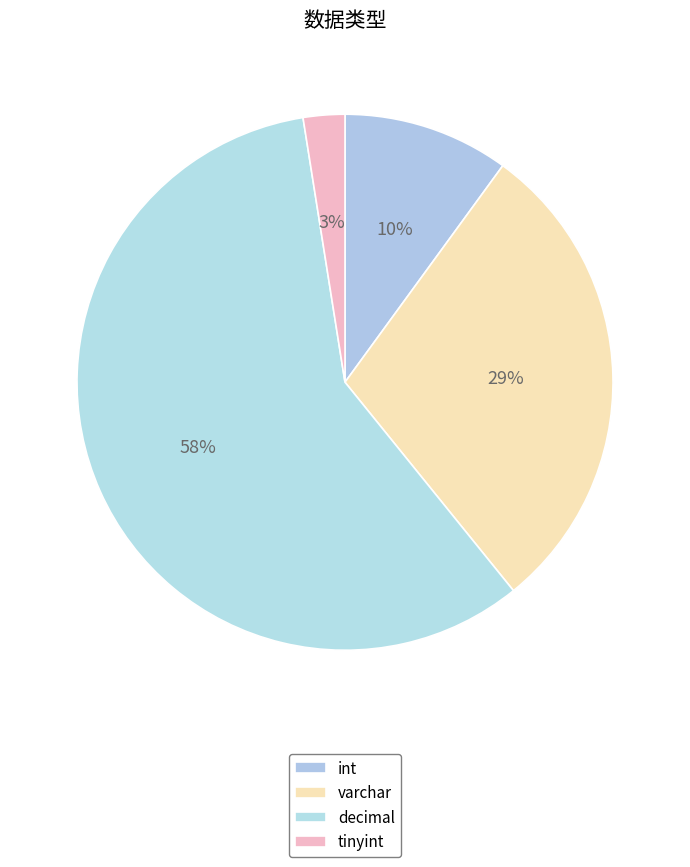

To the nearest percent, what portion does tinyint represent?

3%